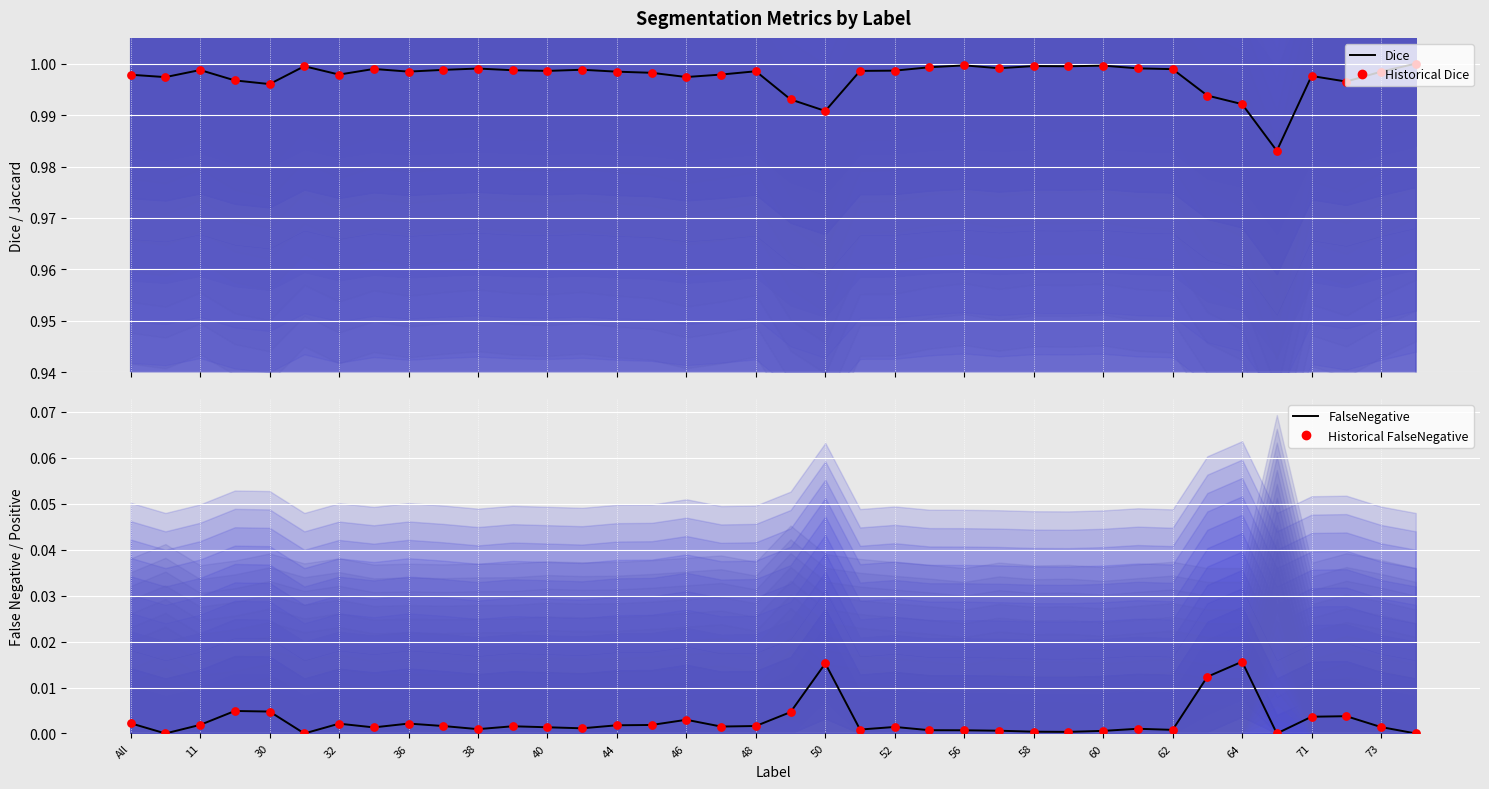

At how many categories does at least one series exceed 0?

38